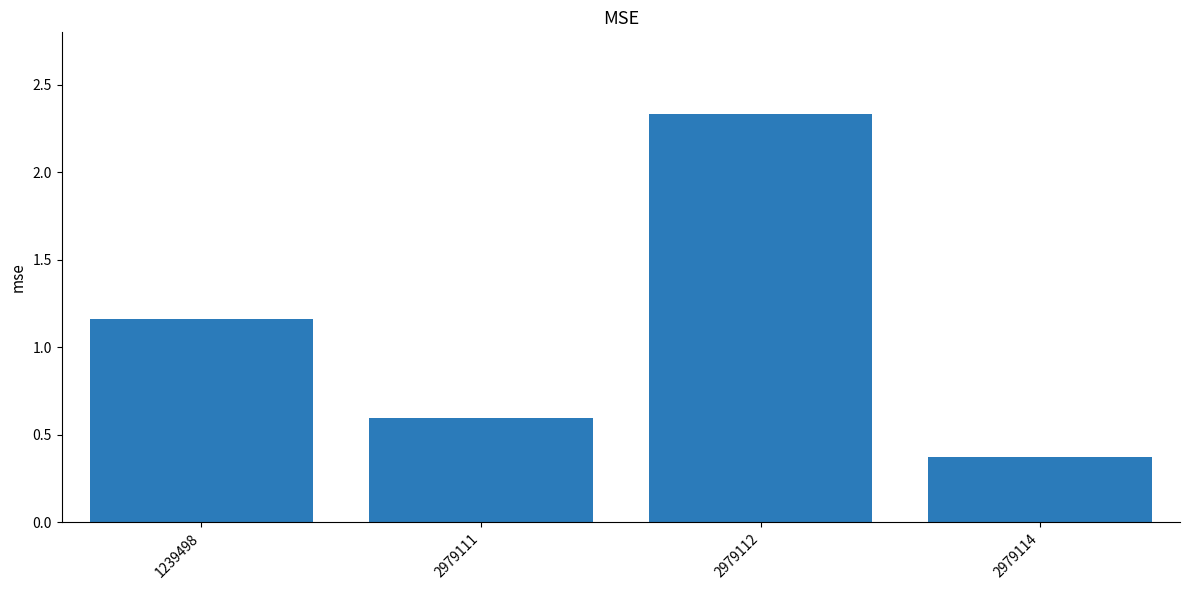

Which category has the highest value across all series?

2979112